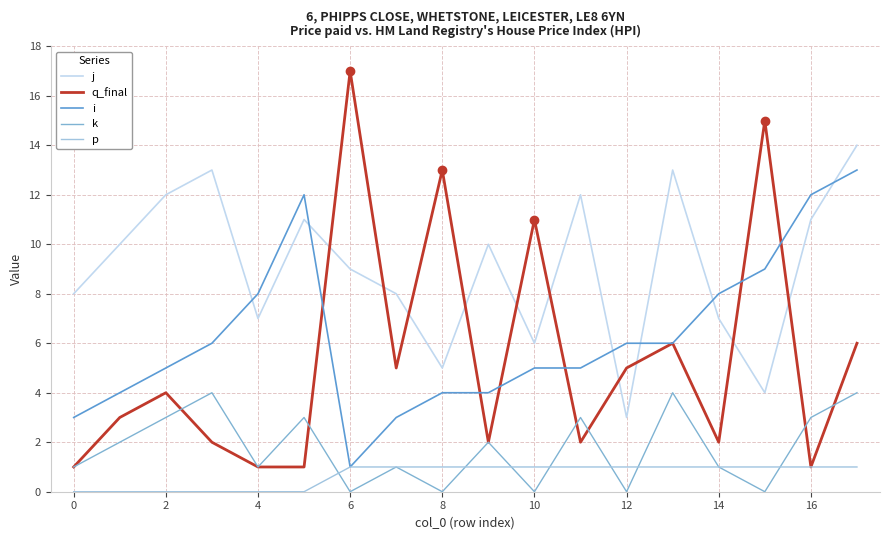

What is the difference between the maximum and second lowest values in the k series?

4